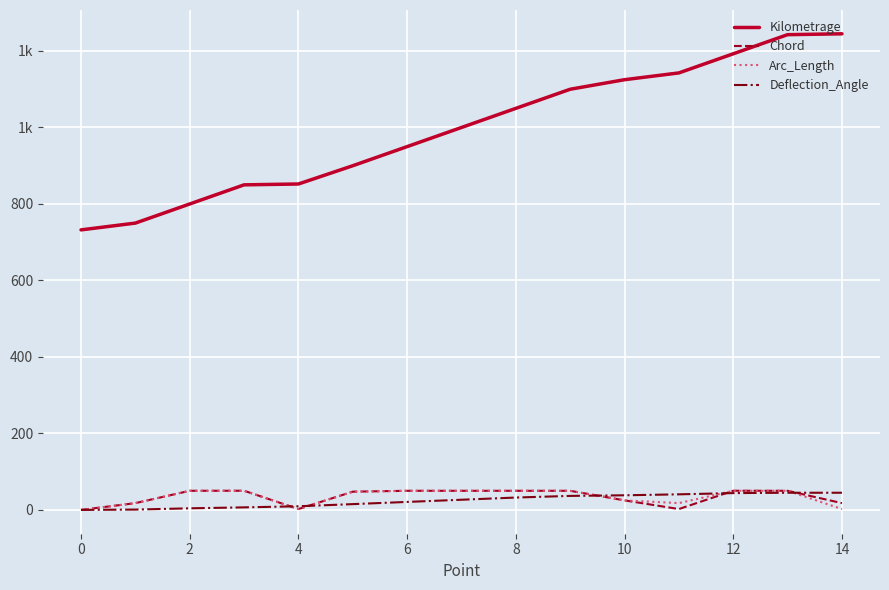

What are all the series names shown in the legend?

Kilometrage, Chord, Arc_Length, Deflection_Angle